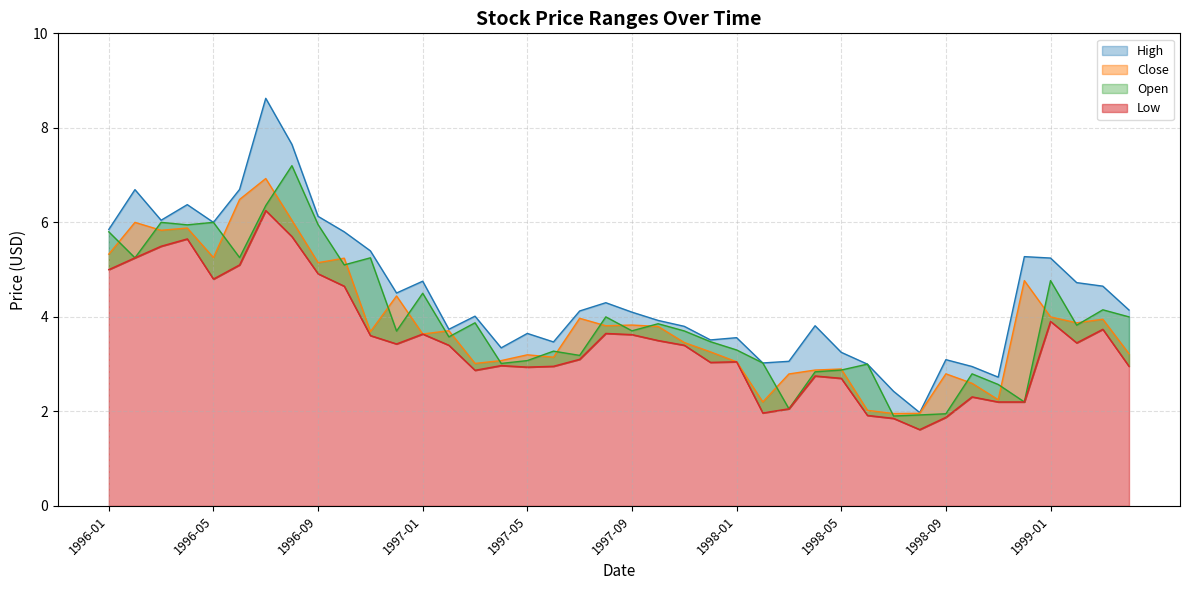

Which series has the largest total across all categories?

High